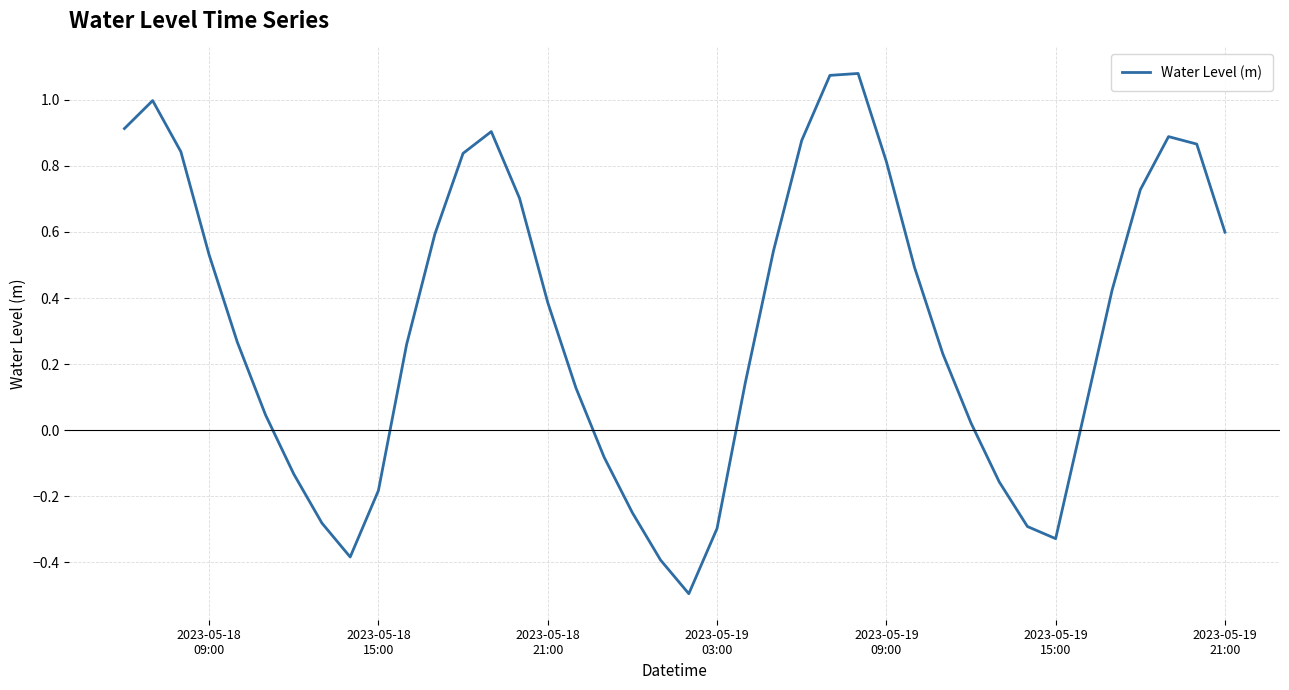

What is the minimum value shown in the chart?

-0.5